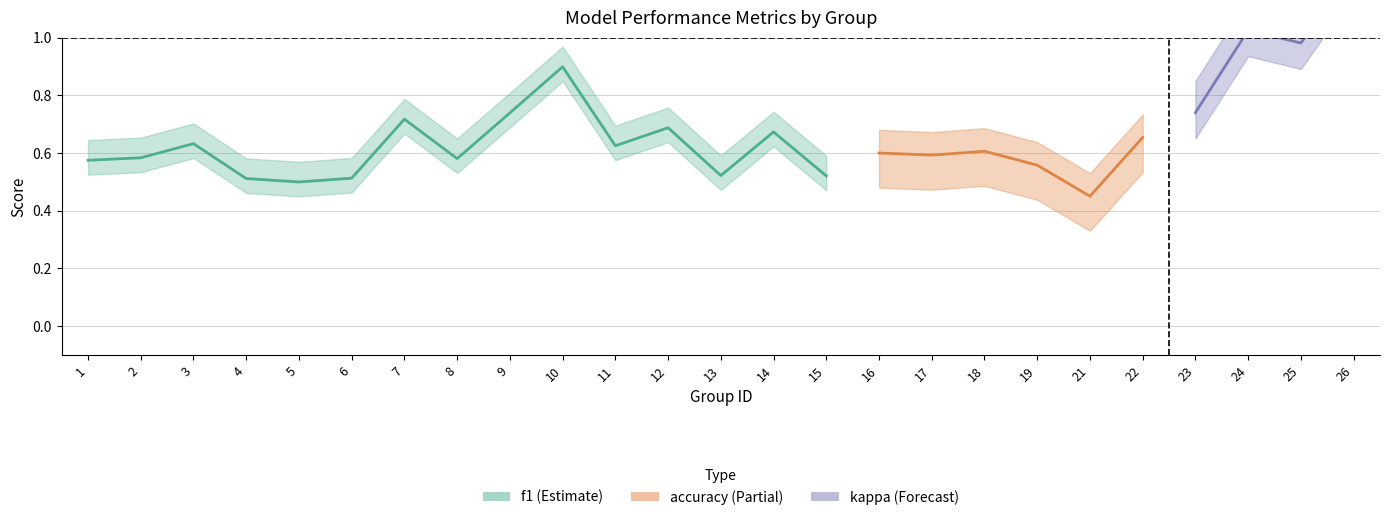

True or false: accuracy has a value of 0.8 at 8.

False